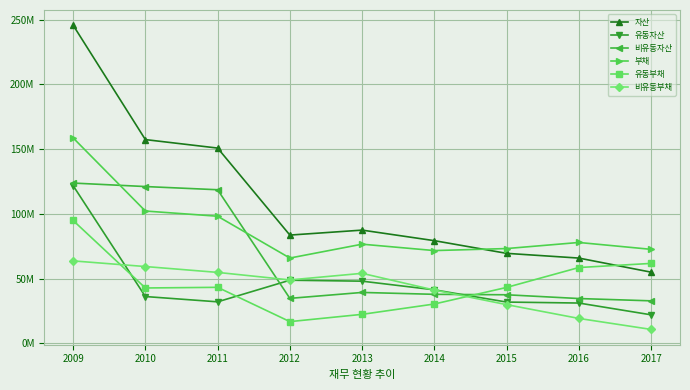

Is the value of 비유동자산 at 2009 greater than the value of 유동부채 at 2016?

Yes